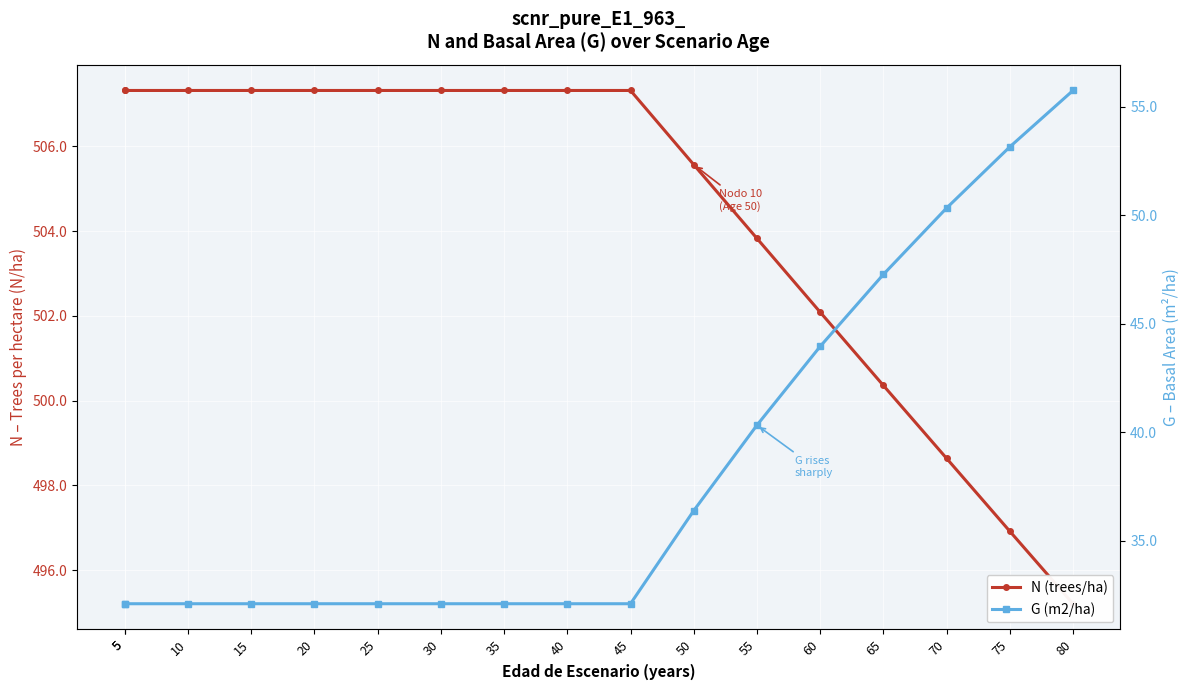

True or false: G (m2/ha) and N (trees/ha) cross at least once.

False